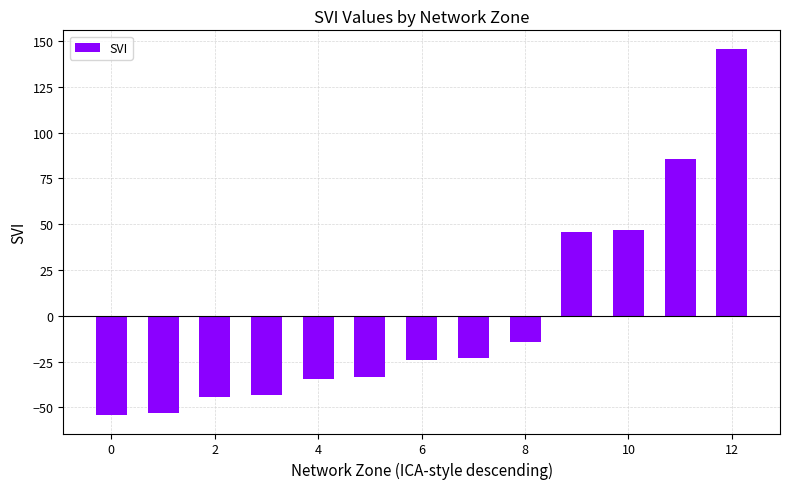

What is the minimum value shown in the chart?

-54.2